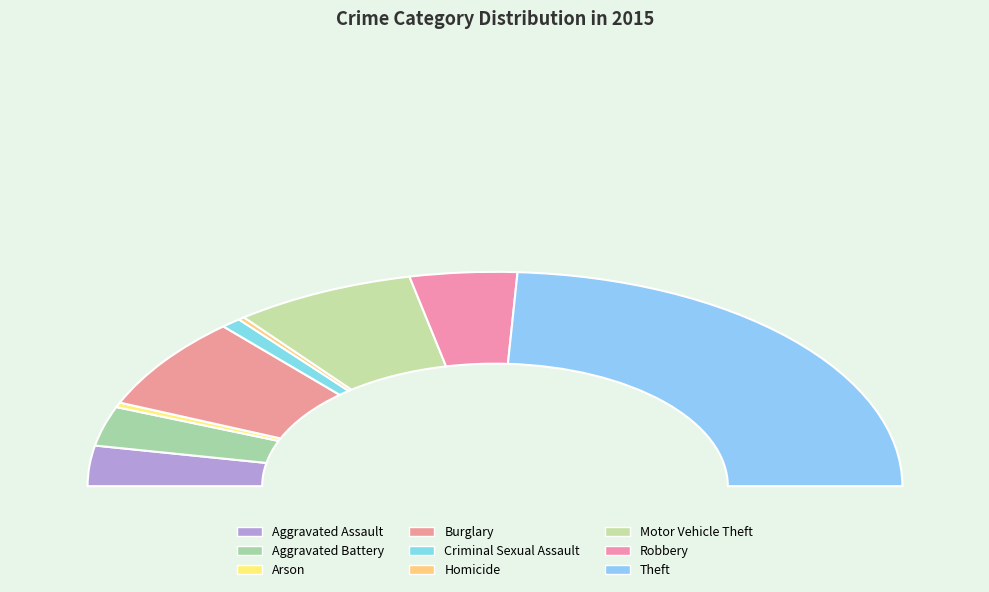

Rank the categories by value from lowest to highest.

Homicide, Arson, Criminal Sexual Assault, Aggravated Battery, Aggravated Assault, Robbery, Burglary, Motor Vehicle Theft, Theft